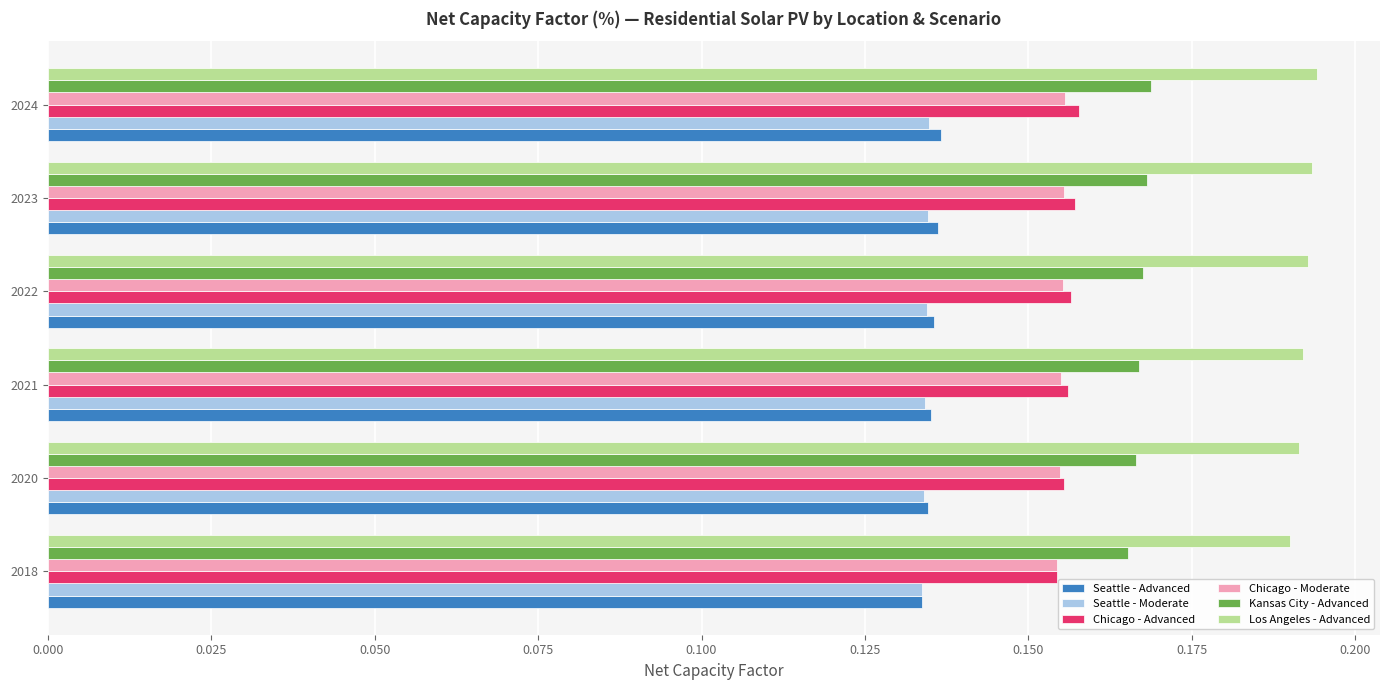

What is the total value across all series at 2024?

0.9